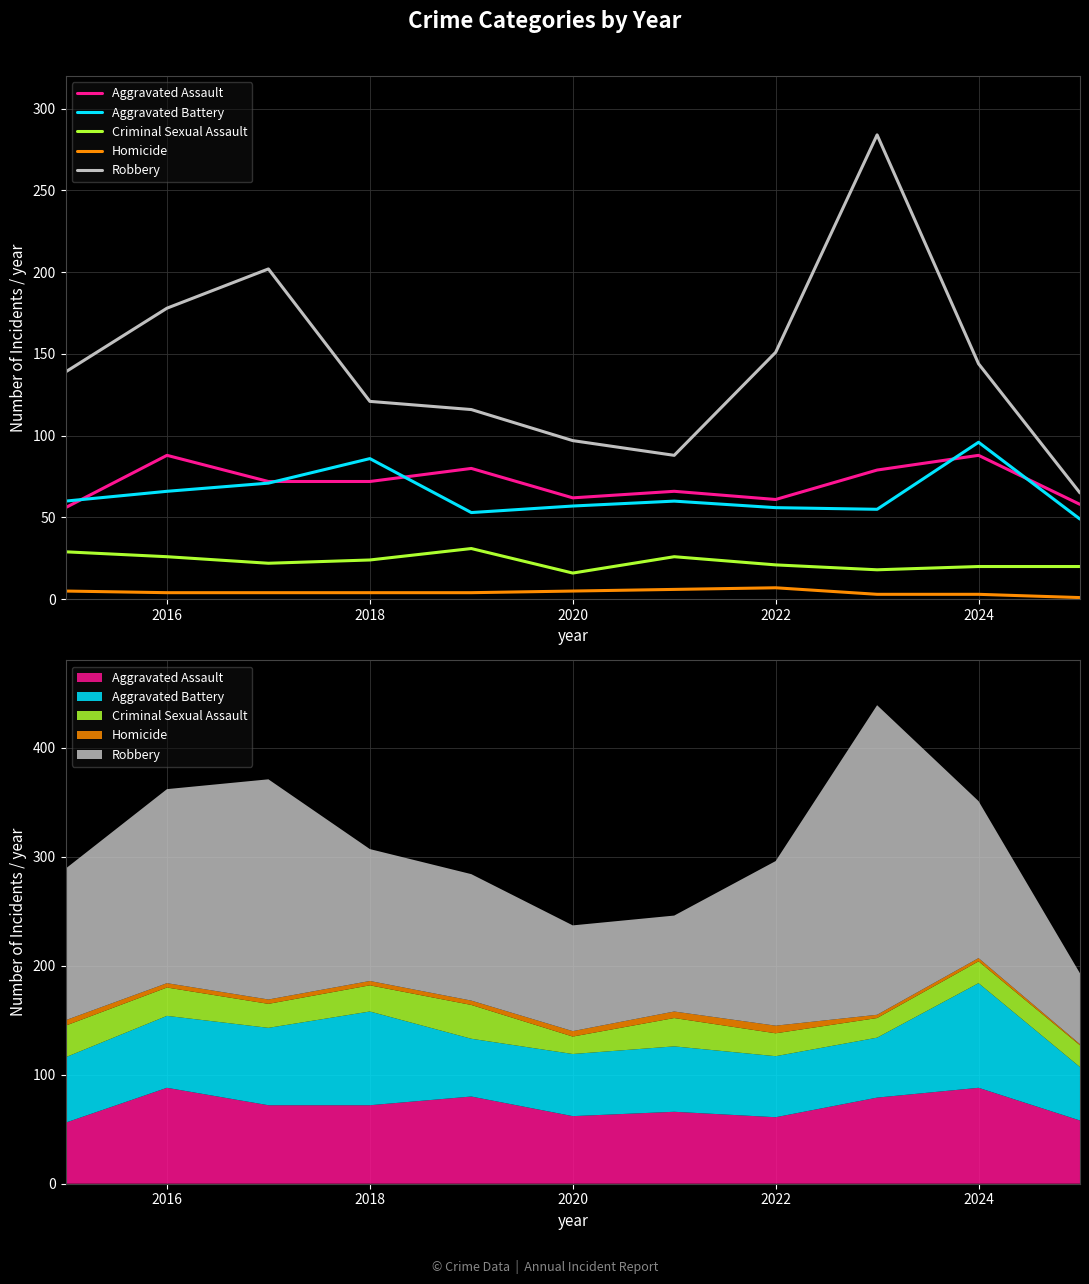

Where is Criminal Sexual Assault nearest to the value 23?

2018